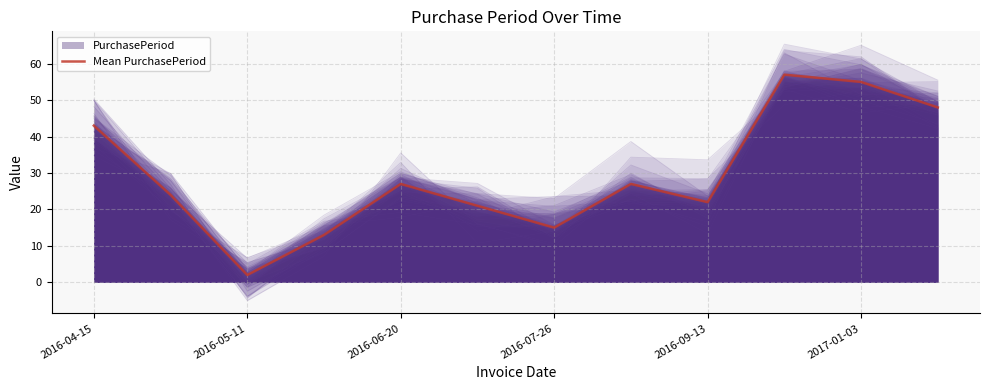

What is the minimum value shown in the chart?

2